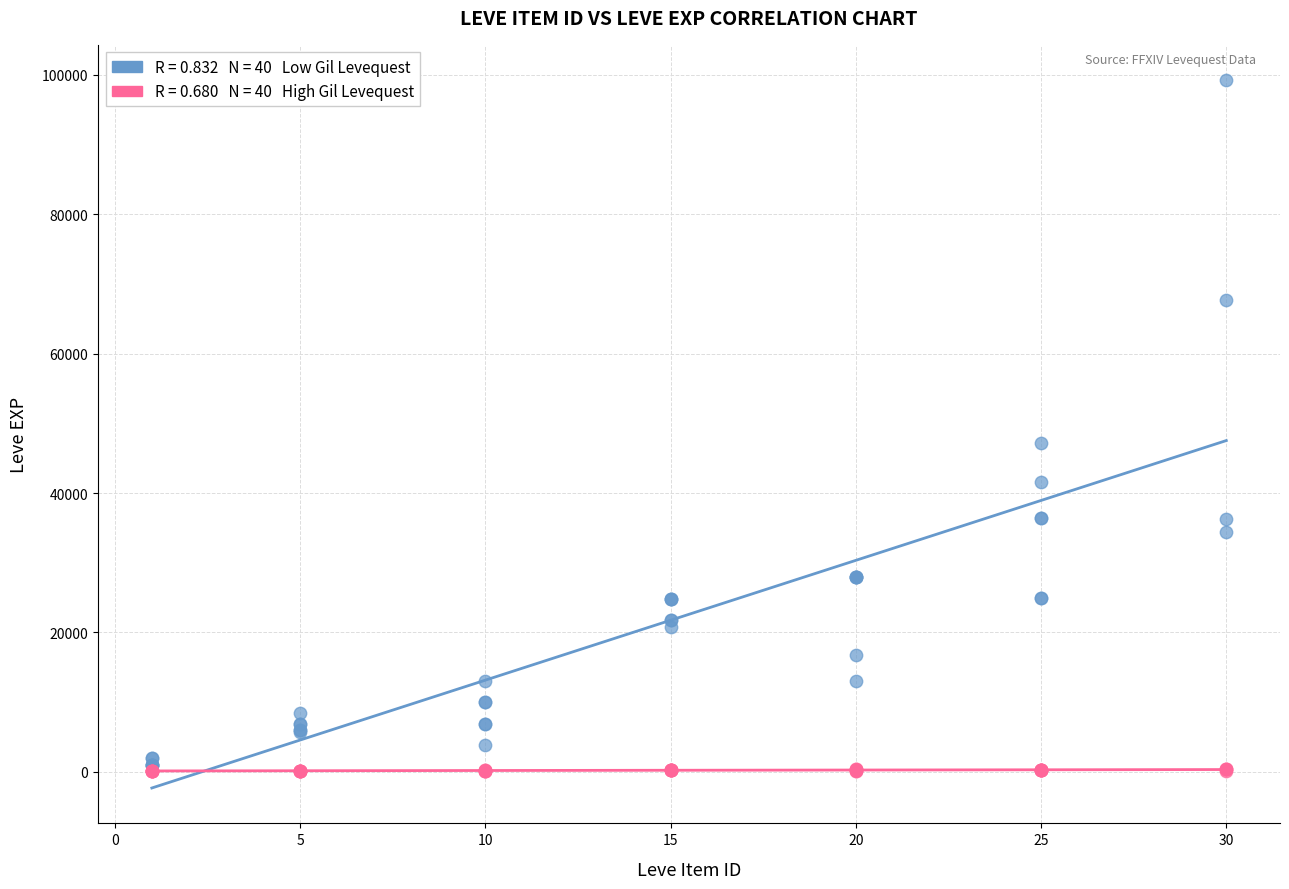

Across all series, what Y value is closest to 49644?

47200